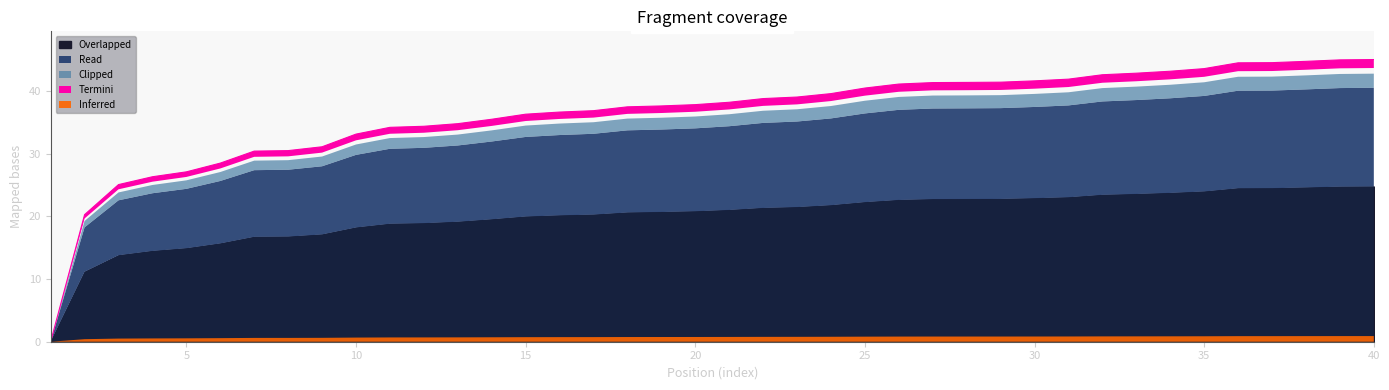

What is the difference between the maximum and minimum values?

45.0